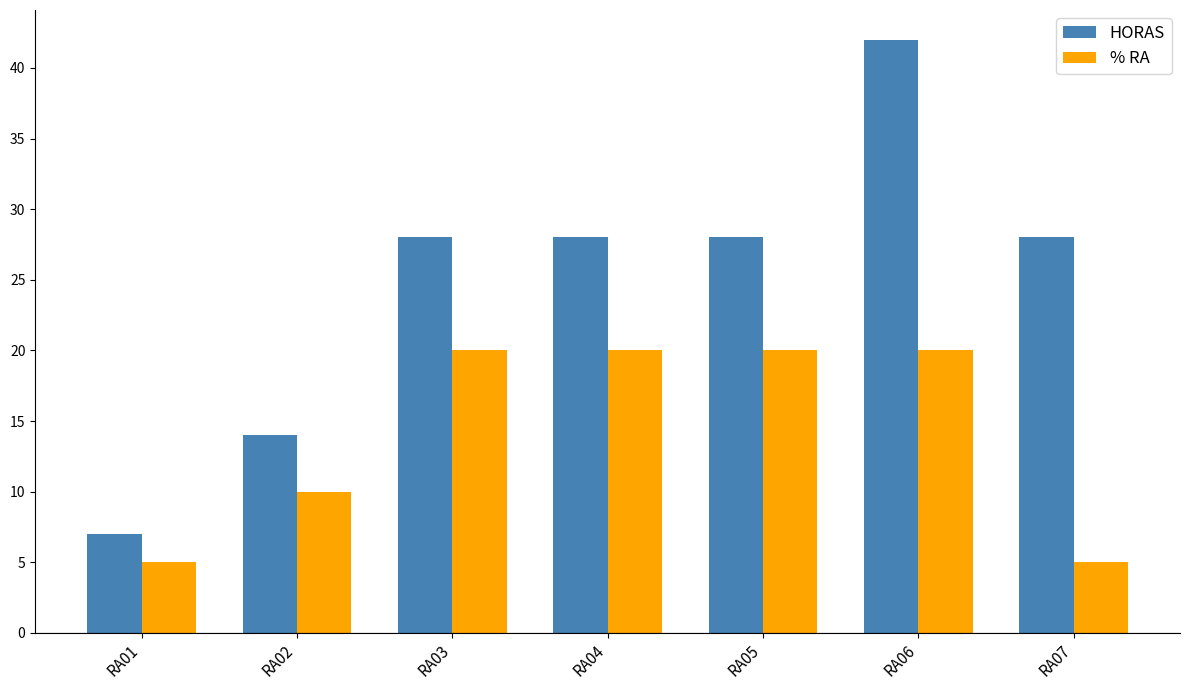

How many groups of bars are there?

7